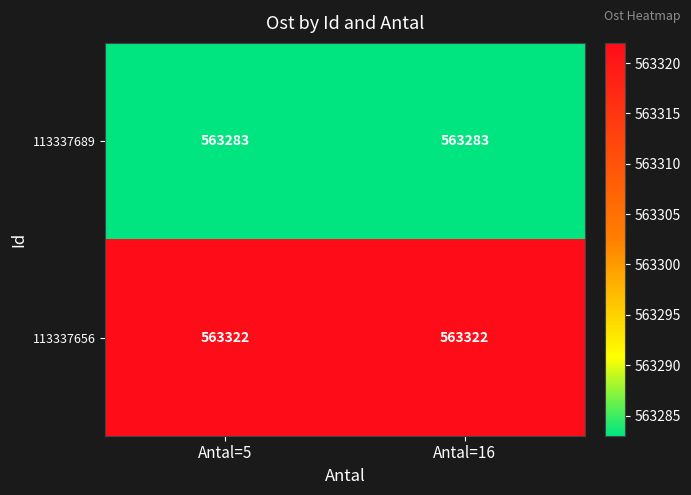

The 113337689 series shows 292062 at Antal=5. True or false?

False